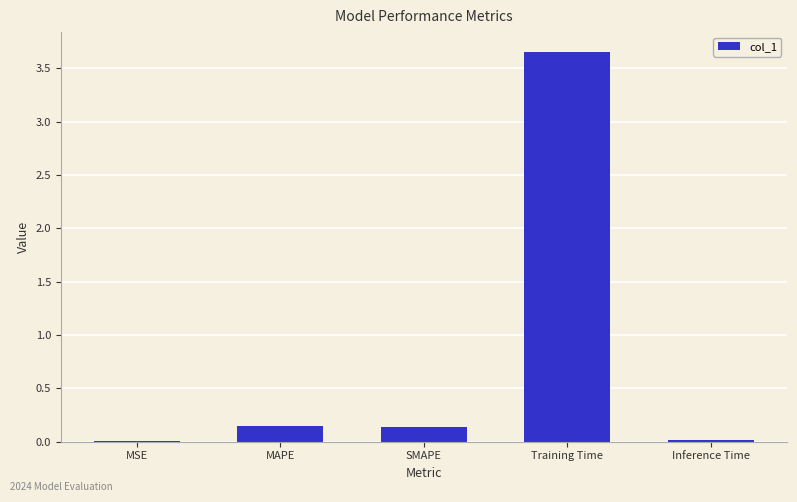

Which has a higher value, SMAPE or MSE?

SMAPE